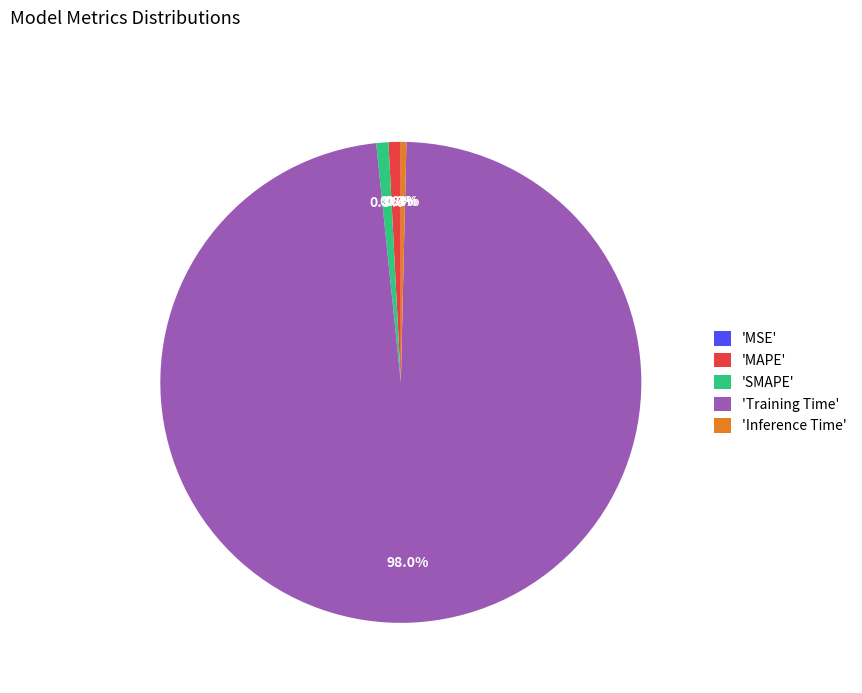

To the nearest percent, what is the difference between the largest and smallest slice percentages?

98%